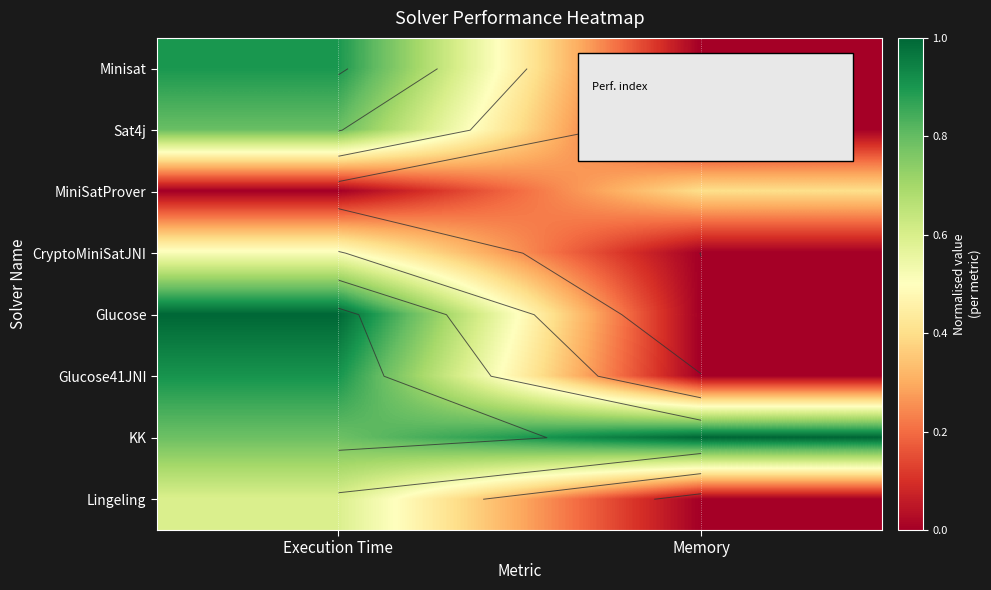

Is it true that Lingeling equals 1.0 at Execution Time?

False